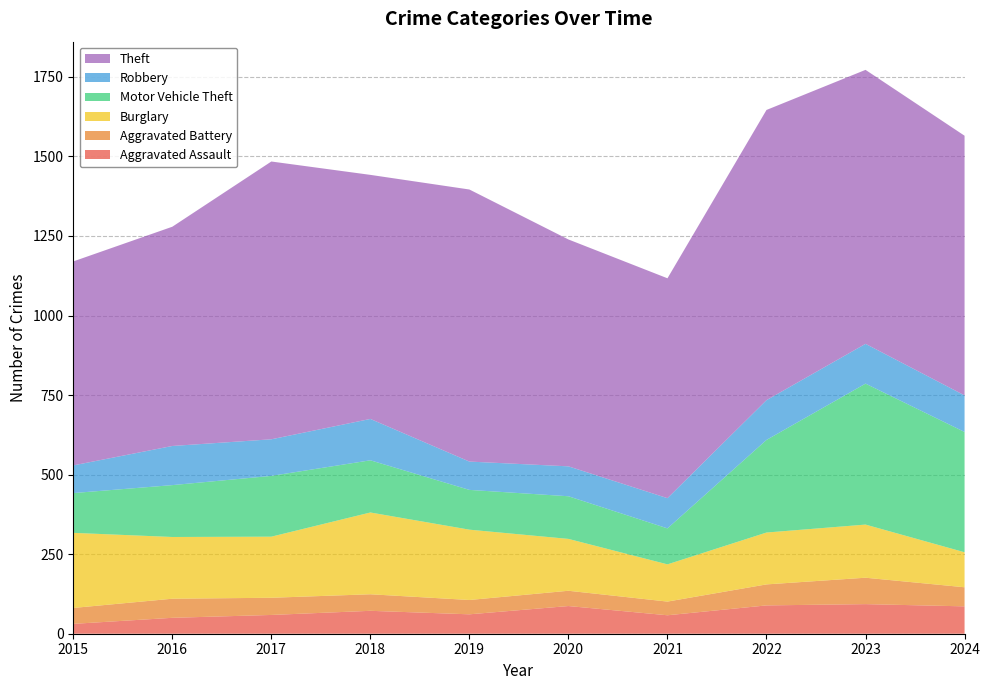

Reading left to right, transcribe all the data shown in this chart.

Aggravated Assault: 2015=31	2016=50	2017=59	2018=72	2019=61	2020=87	2021=58	2022=89	2023=93	2024=86
Aggravated Battery: 2015=50	2016=60	2017=54	2018=52	2019=45	2020=48	2021=43	2022=66	2023=83	2024=60
Burglary: 2015=236	2016=194	2017=192	2018=257	2019=221	2020=163	2021=117	2022=163	2023=167	2024=110
Motor Vehicle Theft: 2015=125	2016=163	2017=191	2018=164	2019=125	2020=134	2021=113	2022=291	2023=443	2024=378
Robbery: 2015=87	2016=123	2017=115	2018=130	2019=89	2020=94	2021=95	2022=125	2023=125	2024=115
Theft: 2015=641	2016=689	2017=873	2018=767	2019=855	2020=713	2021=691	2022=912	2023=861	2024=816